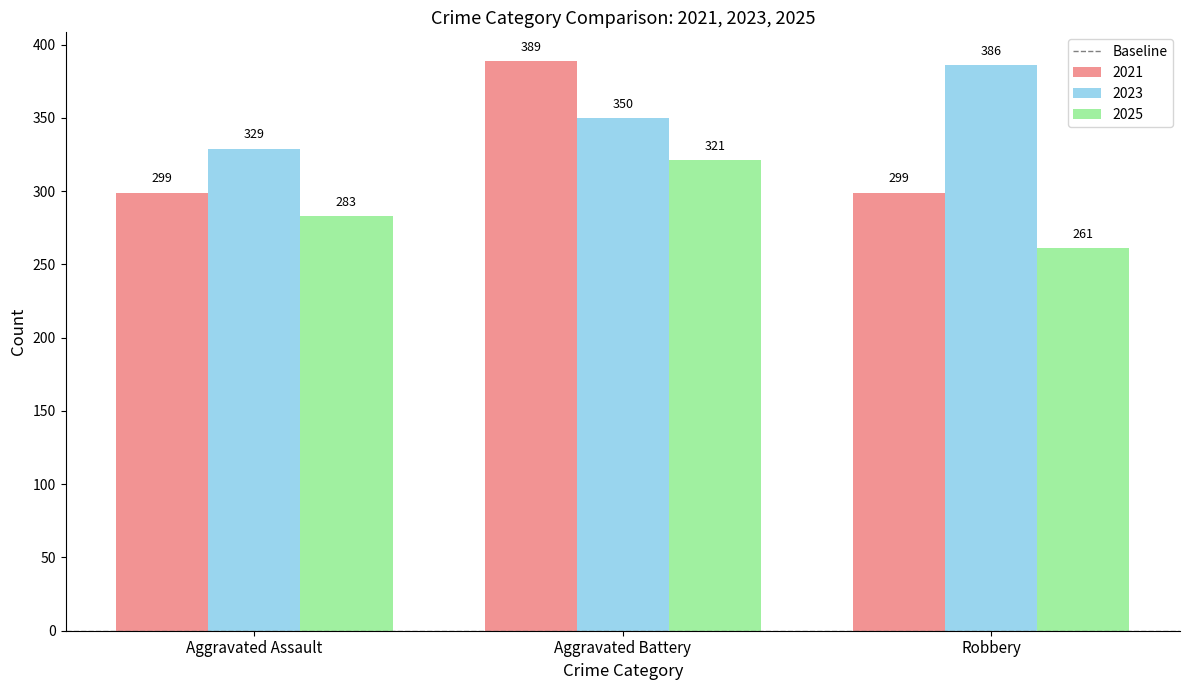

Reading left to right, list all the values displayed in this chart.

2021: 299	389	299
2023: 329	350	386
2025: 283	321	261